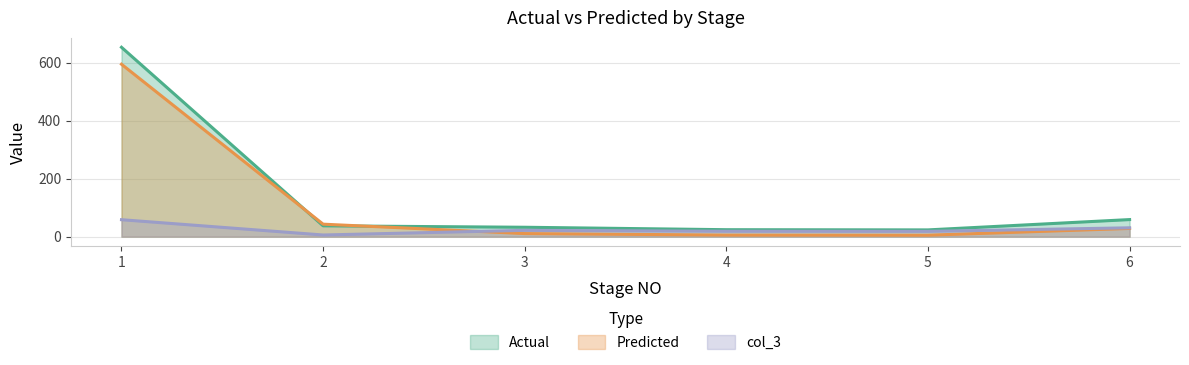

What is the average value of the Actual series?

138.1